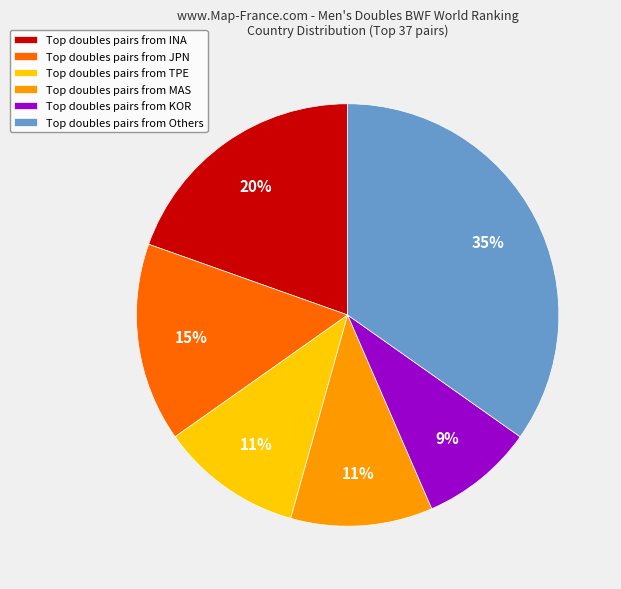

How many segments does this pie chart have?

6